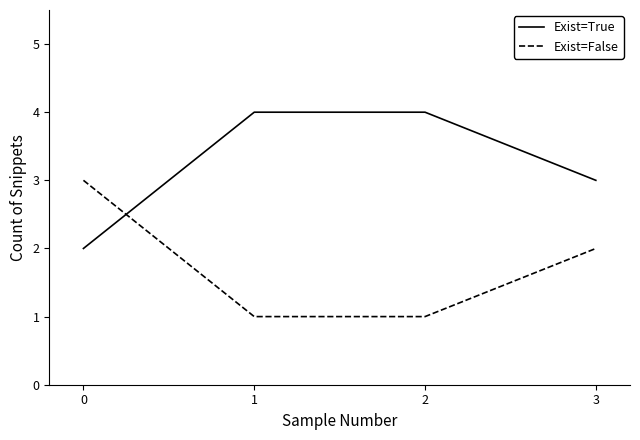

Count the number of data series in this chart.

2